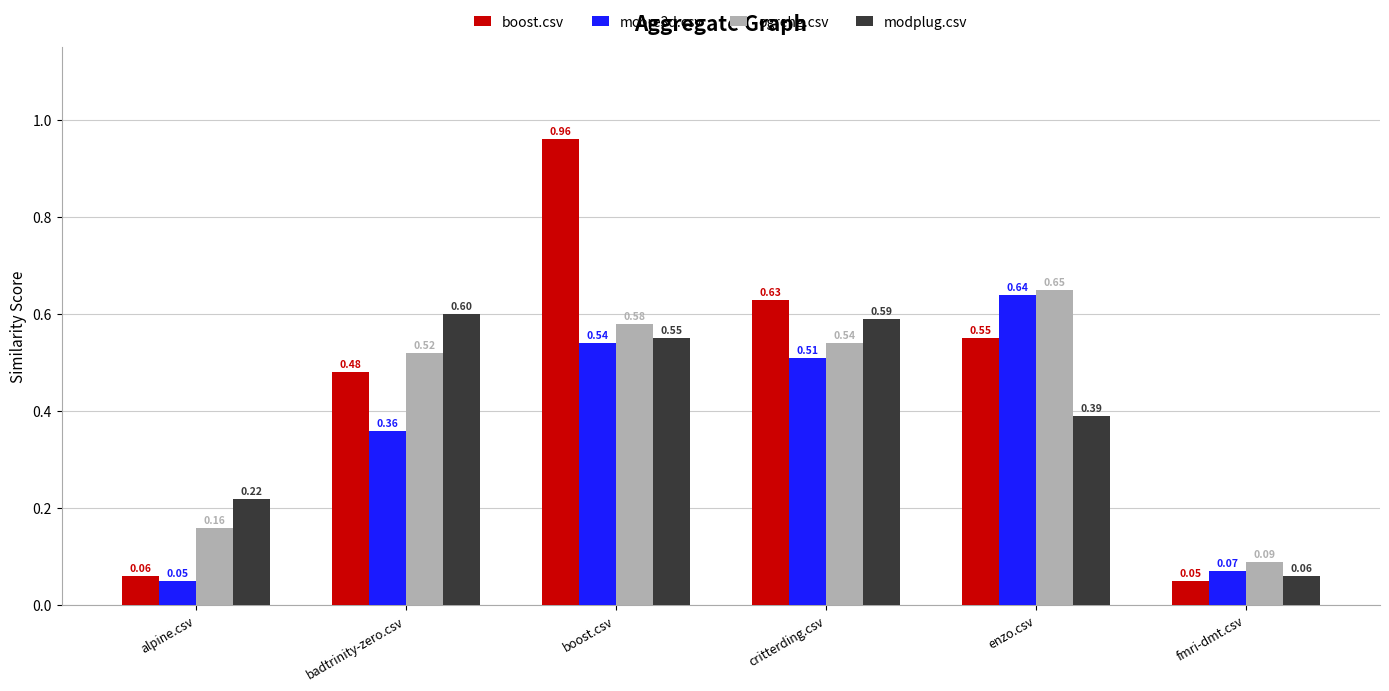

At which category is the sum across all series the highest?

boost.csv